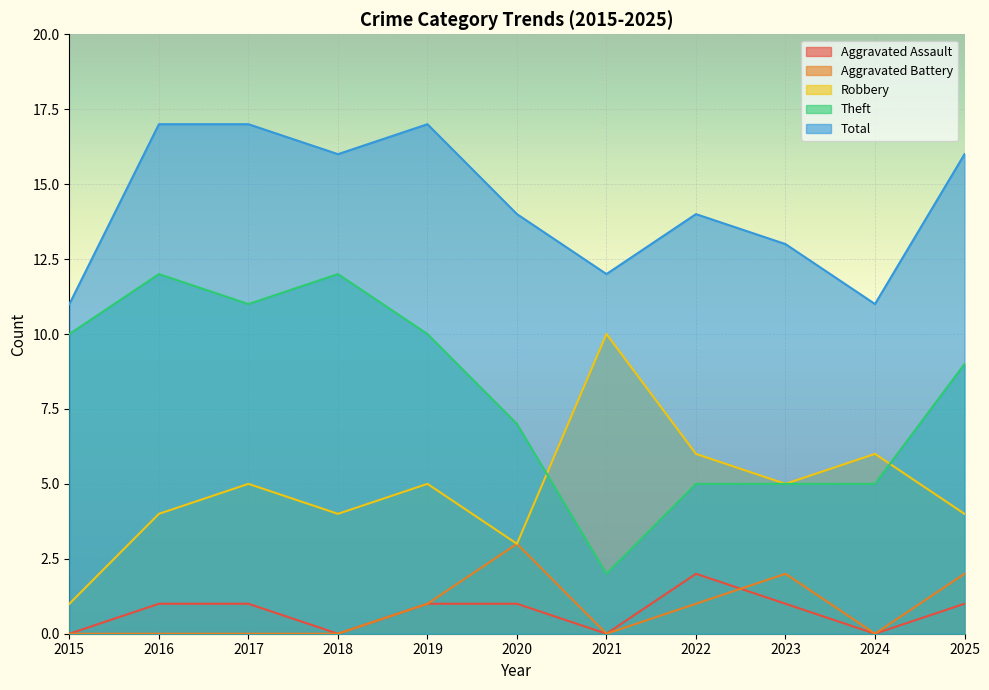

What is the value of the Total point at the 6th from the left?

14